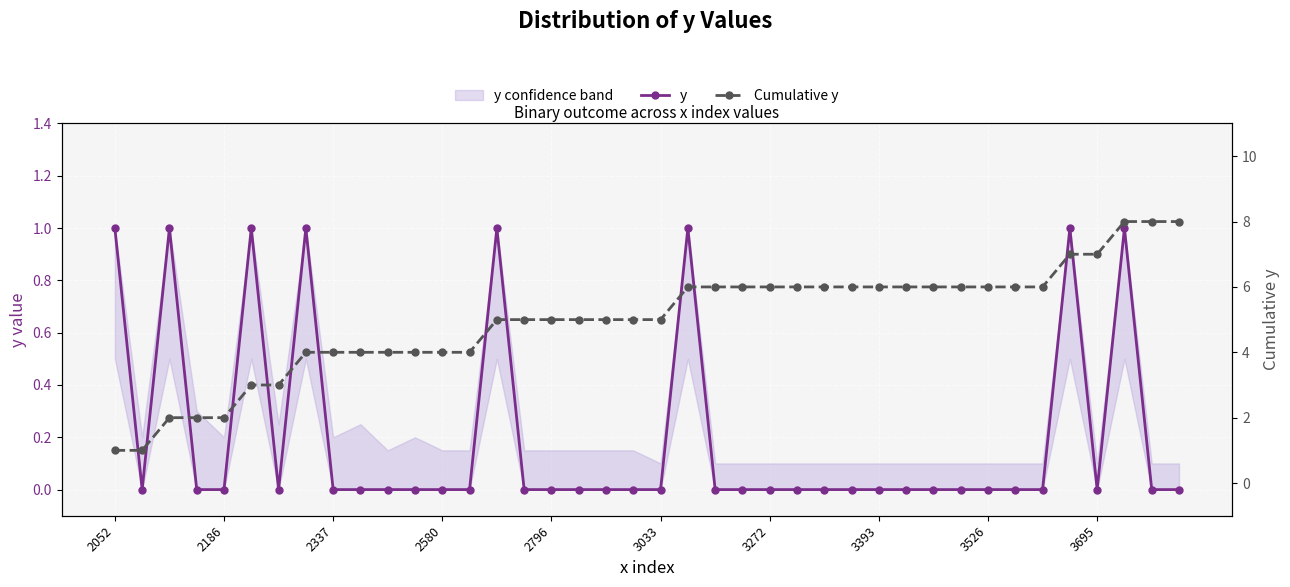

At which category is the sum across all series the highest?

37